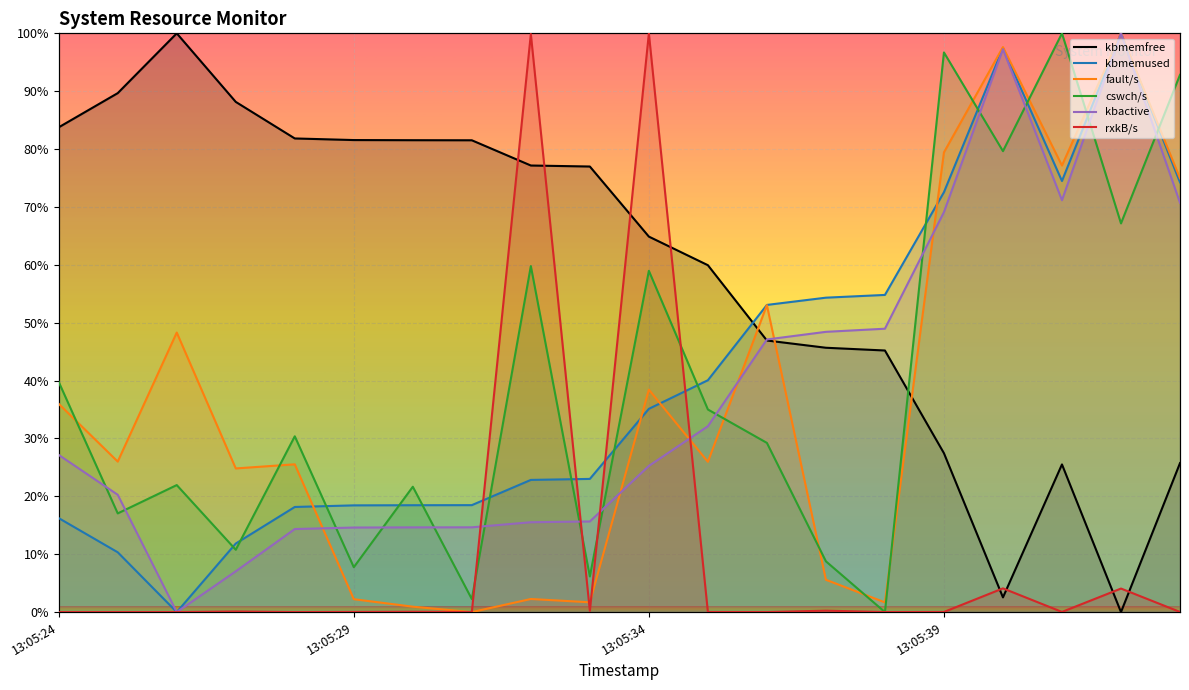

After their last crossing, which series has the higher values: kbmemfree or cswch/s?

cswch/s